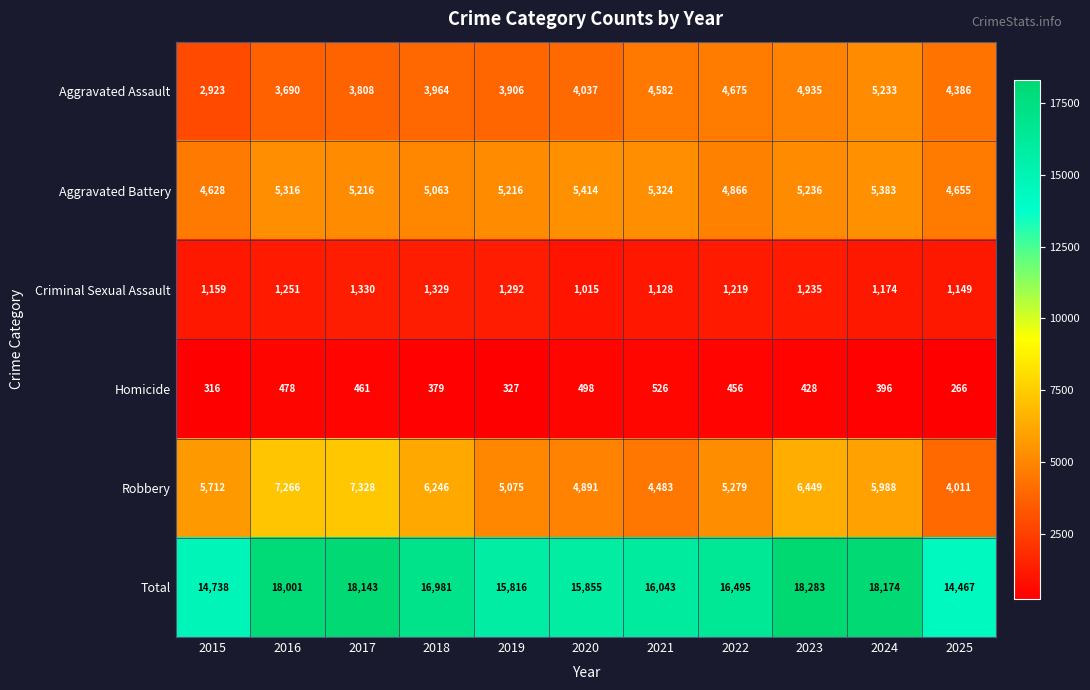

Which series has the widest spread of values?

Total